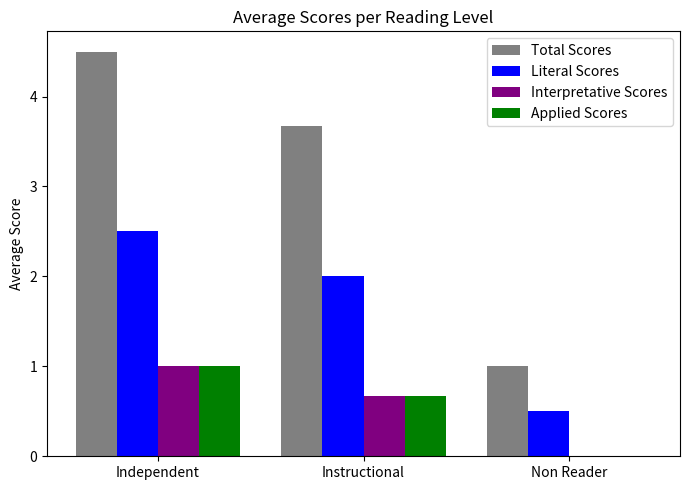

Between Independent and Instructional, which series saw the biggest shift?

Total Scores